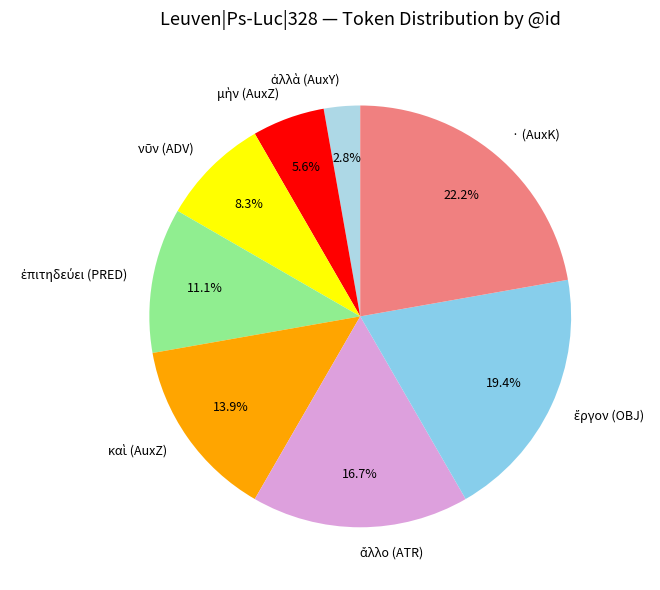

Does any single category account for the majority?

No